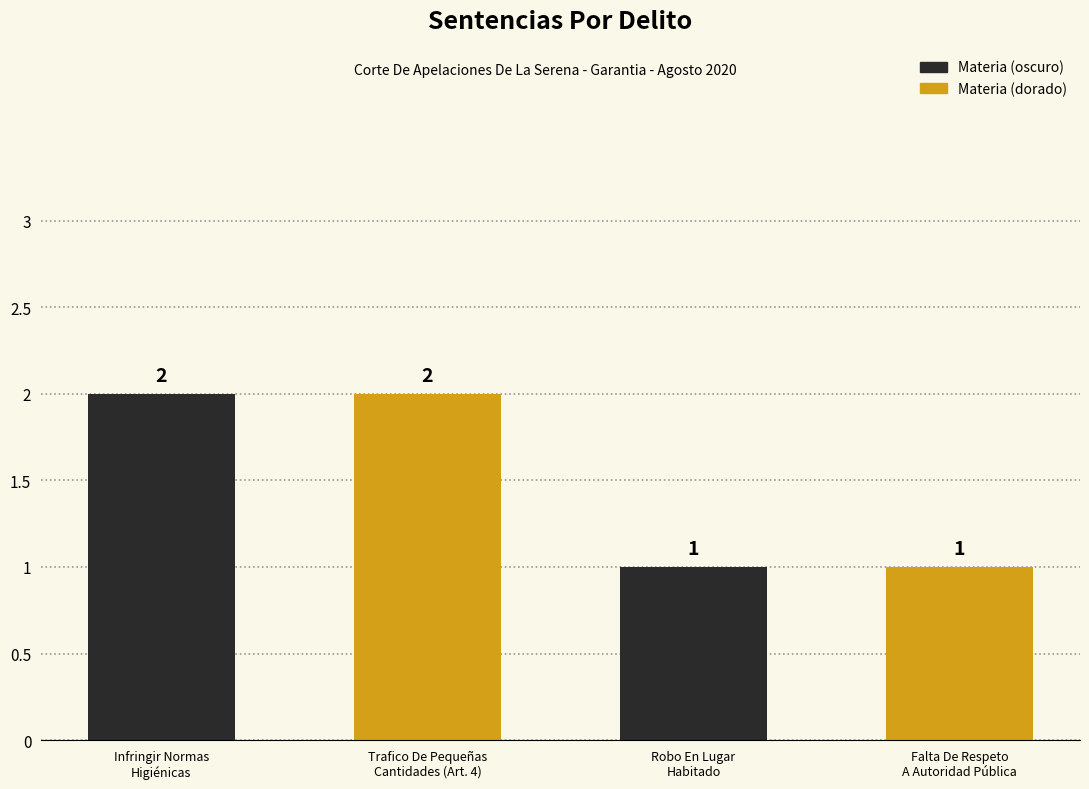

What is the value of the 3rd bar from the left?

1